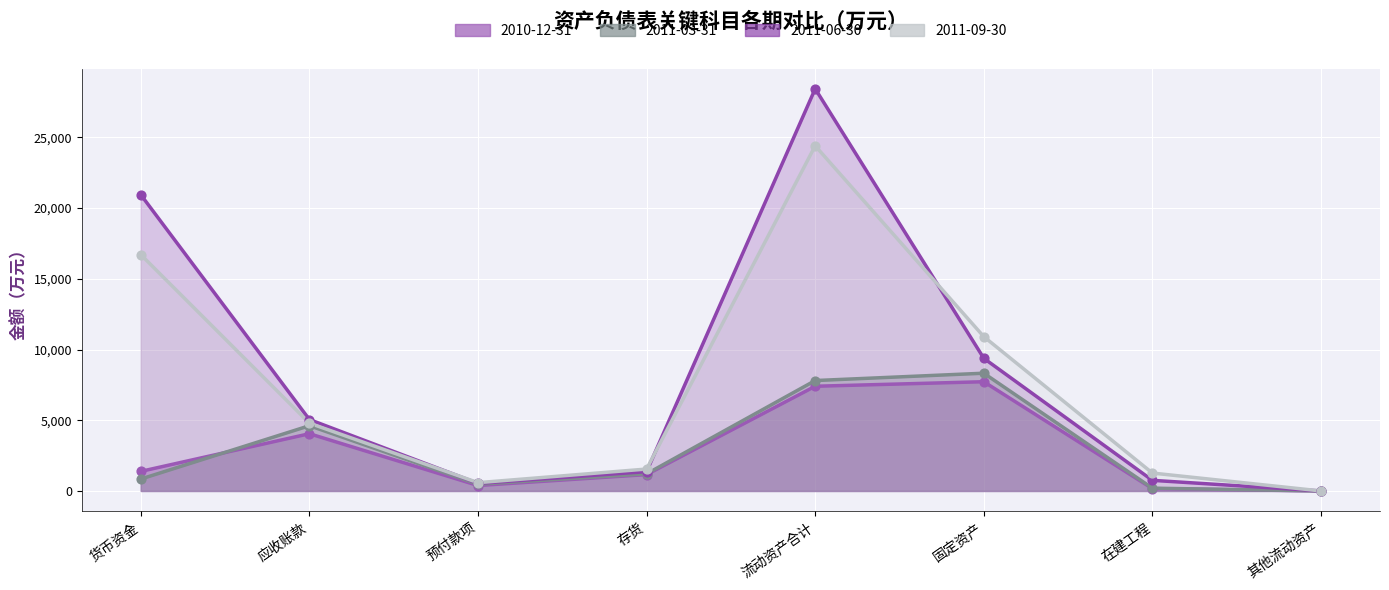

At which category is the sum across all series the highest?

流动资产合计